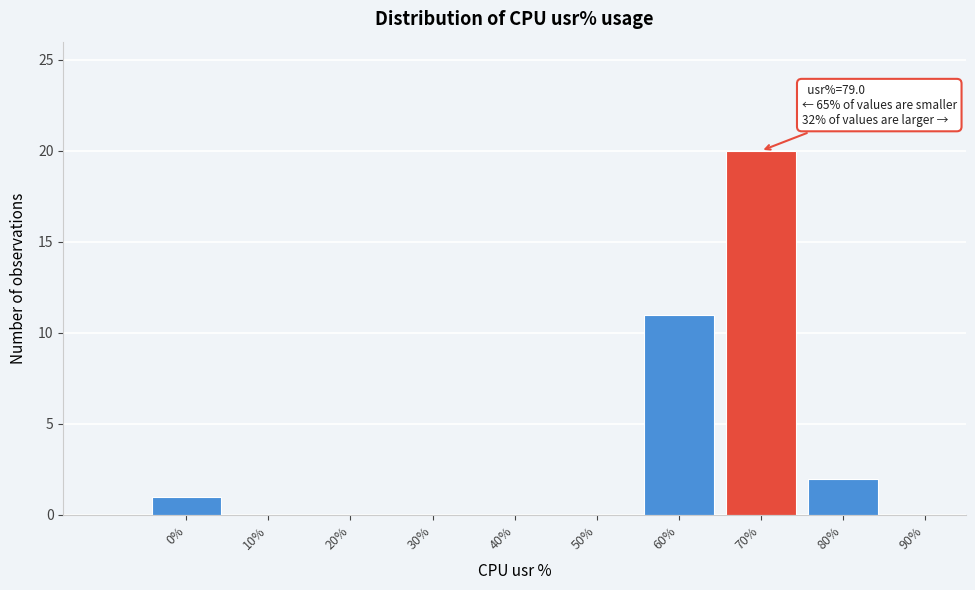

Reading left to right, what are all the values shown in this chart?

0%=1	10%=0	20%=0	30%=0	40%=0	50%=0	60%=11	70%=20	80%=2	90%=0